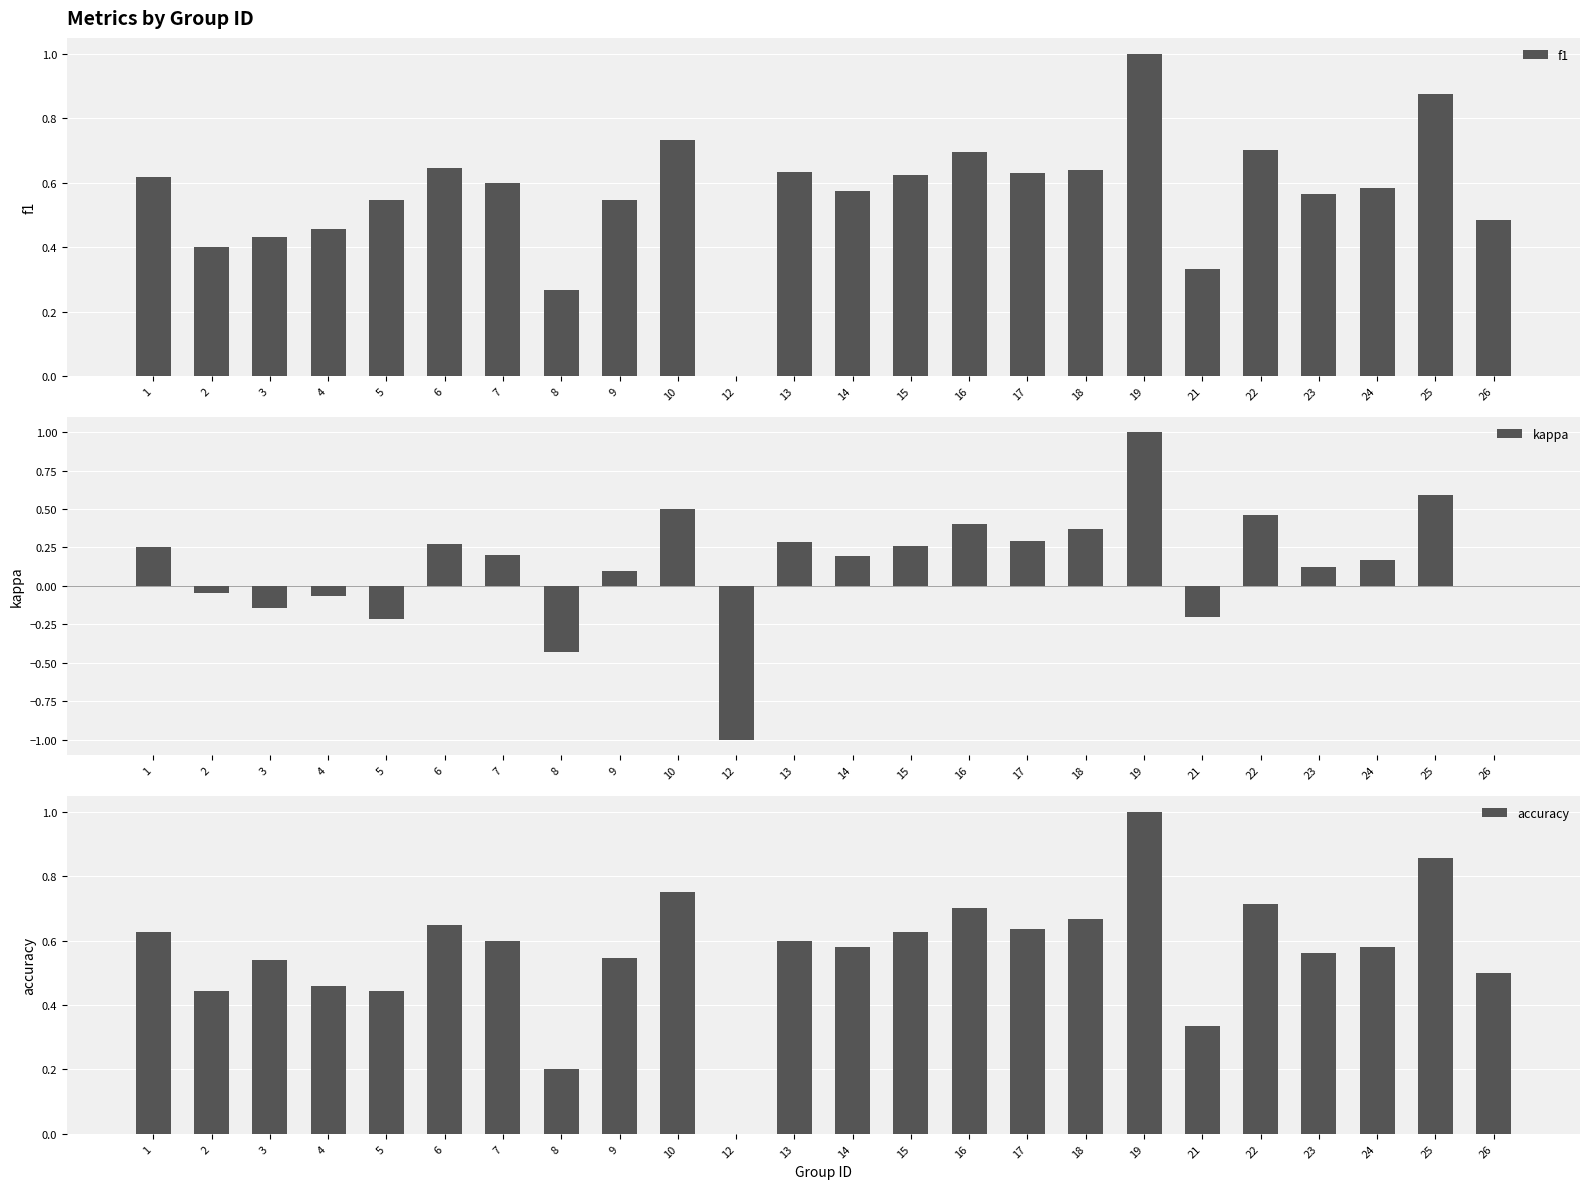

Reading left to right, transcribe all the data shown in this chart.

f1: 0.6	0.4	0.4	0.5	0.5	0.6	0.6	0.3	0.5	0.7	0.0	0.6	0.6	0.6	0.7	0.6	0.6	1.0	0.3	0.7	0.6	0.6	0.9	0.5
kappa: 0.2	-0.0	-0.1	-0.1	-0.2	0.3	0.2	-0.4	0.1	0.5	-1.0	0.3	0.2	0.3	0.4	0.3	0.4	1.0	-0.2	0.5	0.1	0.2	0.6	0.0
accuracy: 0.6	0.4	0.5	0.5	0.4	0.6	0.6	0.2	0.5	0.8	0.0	0.6	0.6	0.6	0.7	0.6	0.7	1.0	0.3	0.7	0.6	0.6	0.9	0.5